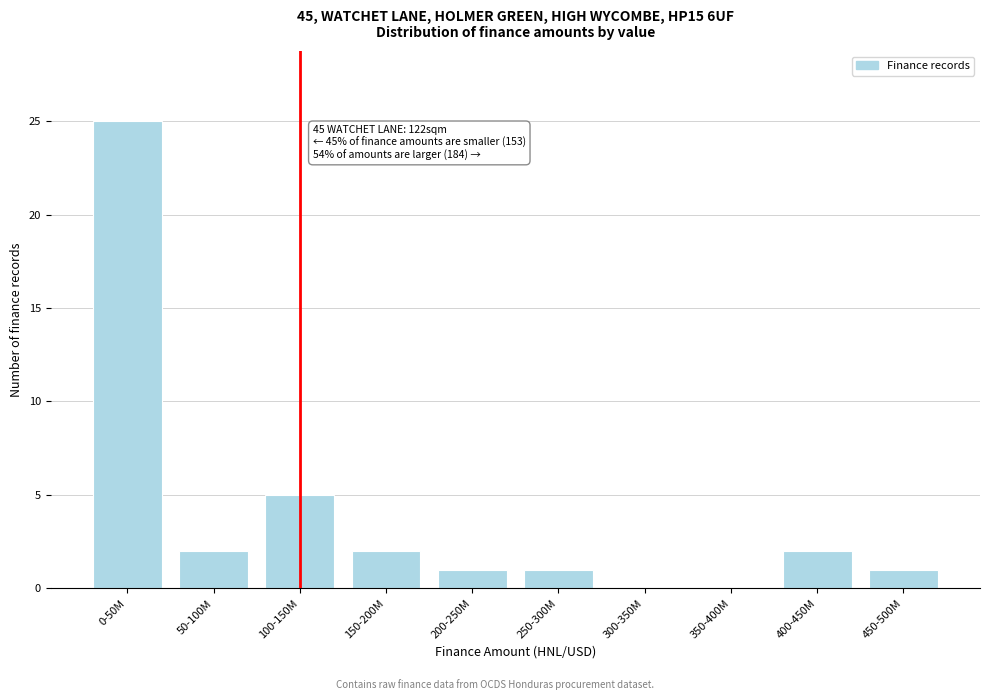

Reading left to right, extract all data points from this chart.

0-50M=25	50-100M=2	100-150M=5	150-200M=2	200-250M=1	250-300M=1	300-350M=0	350-400M=0	400-450M=2	450-500M=1